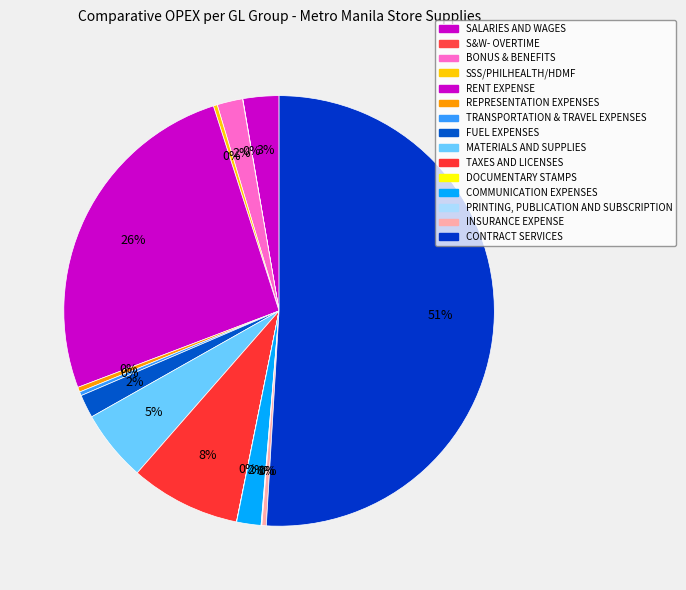

Which category accounts for the majority?

CONTRACT SERVICES